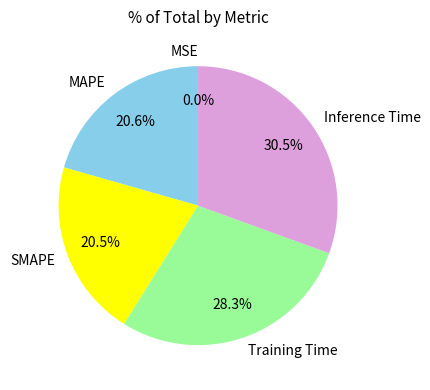

The Training Time slice represents 17% of the pie. True or false?

False